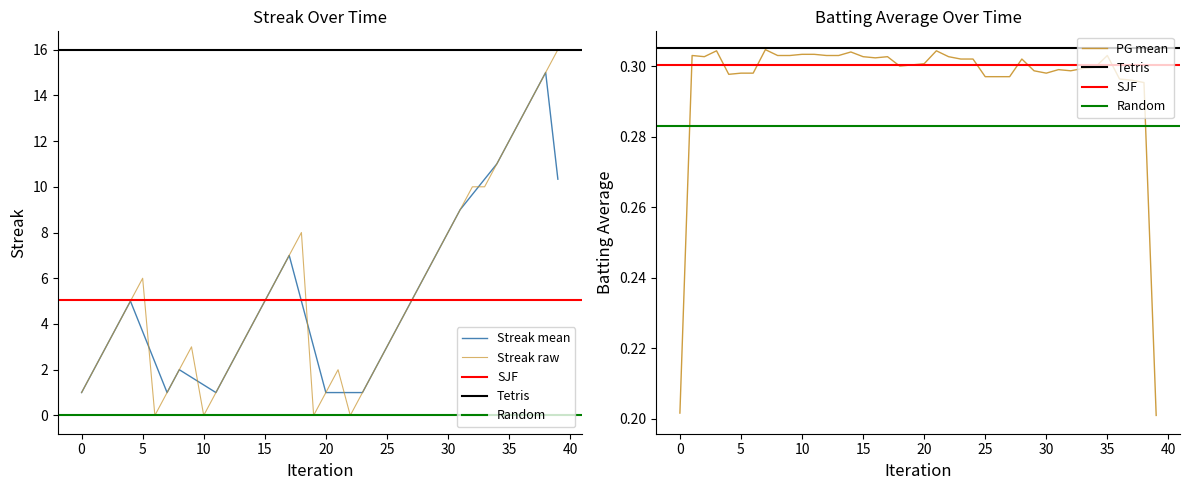

What is the value of the 34th point from the left?

10